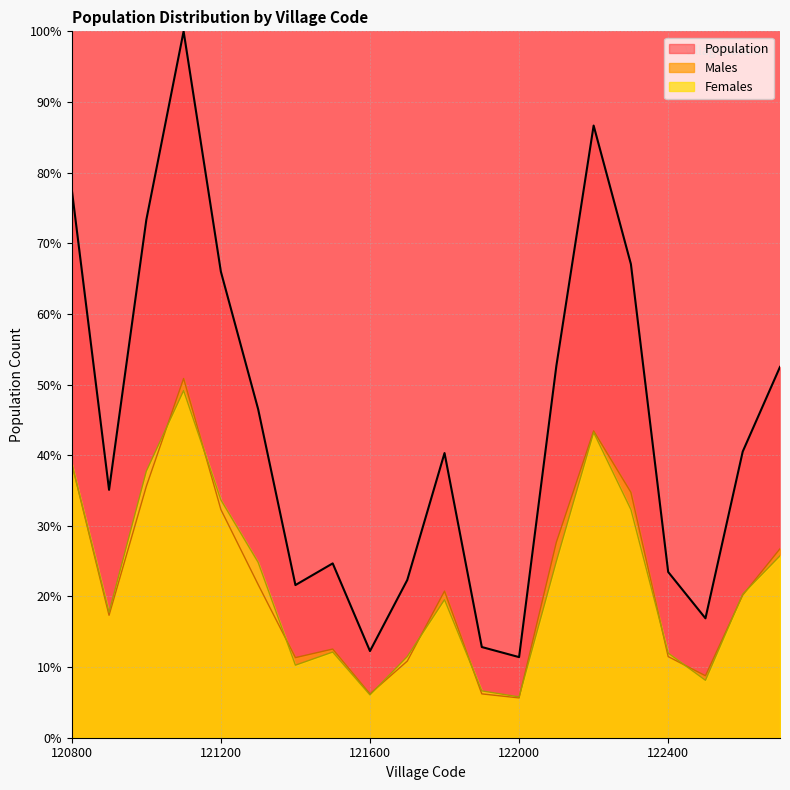

At which label is Females closest to 27?

122700